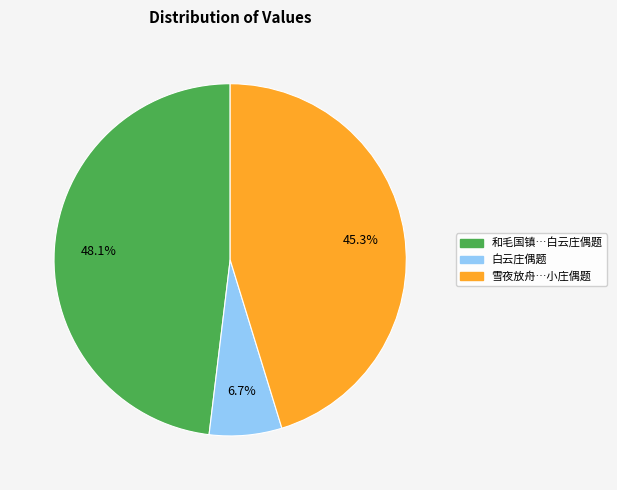

Is there any slice that represents more than half of the pie?

No